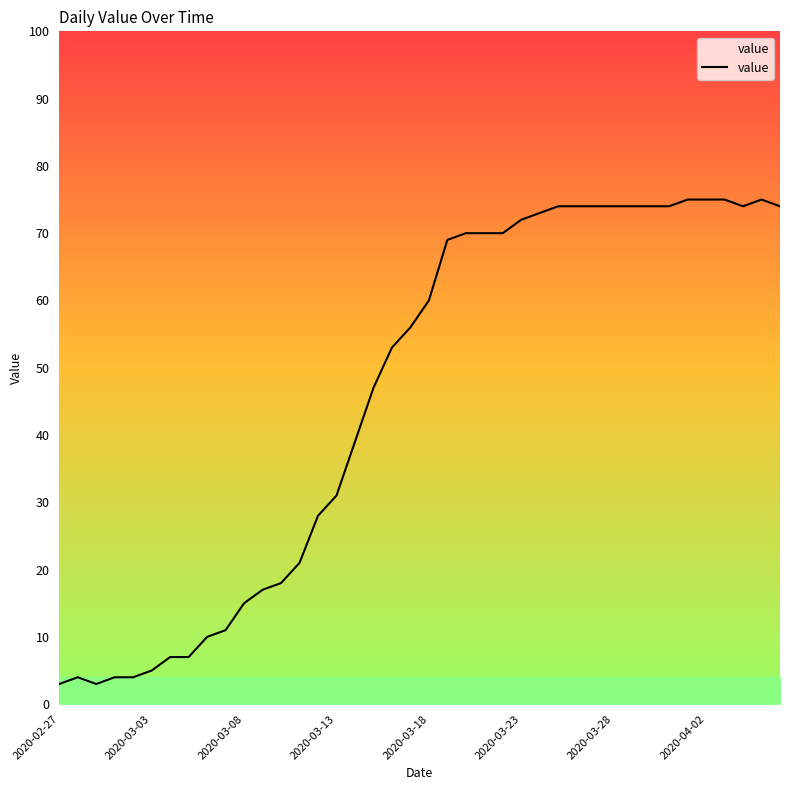

What is the lowest value of the value series?

3